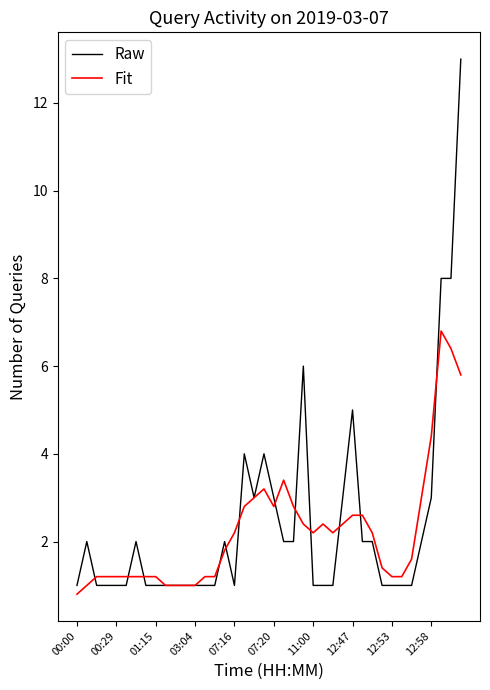

Does the chart have visible grid lines?

No